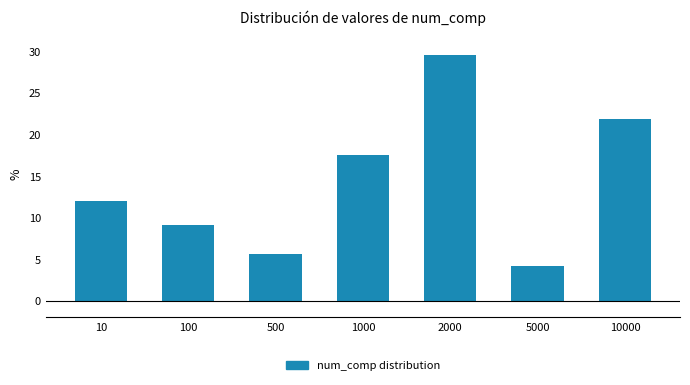

Reading left to right, what are all the values shown in this chart?

12.0	9.2	5.6	17.6	29.6	4.2	21.8